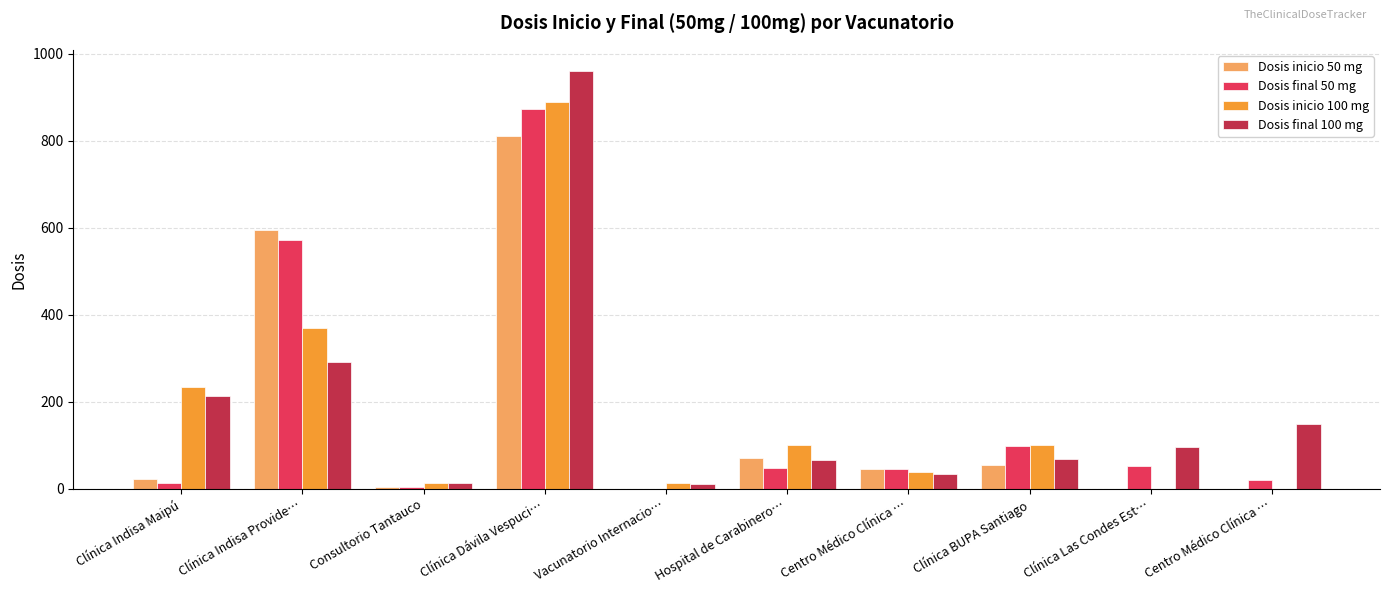

Are the bars horizontal?

No